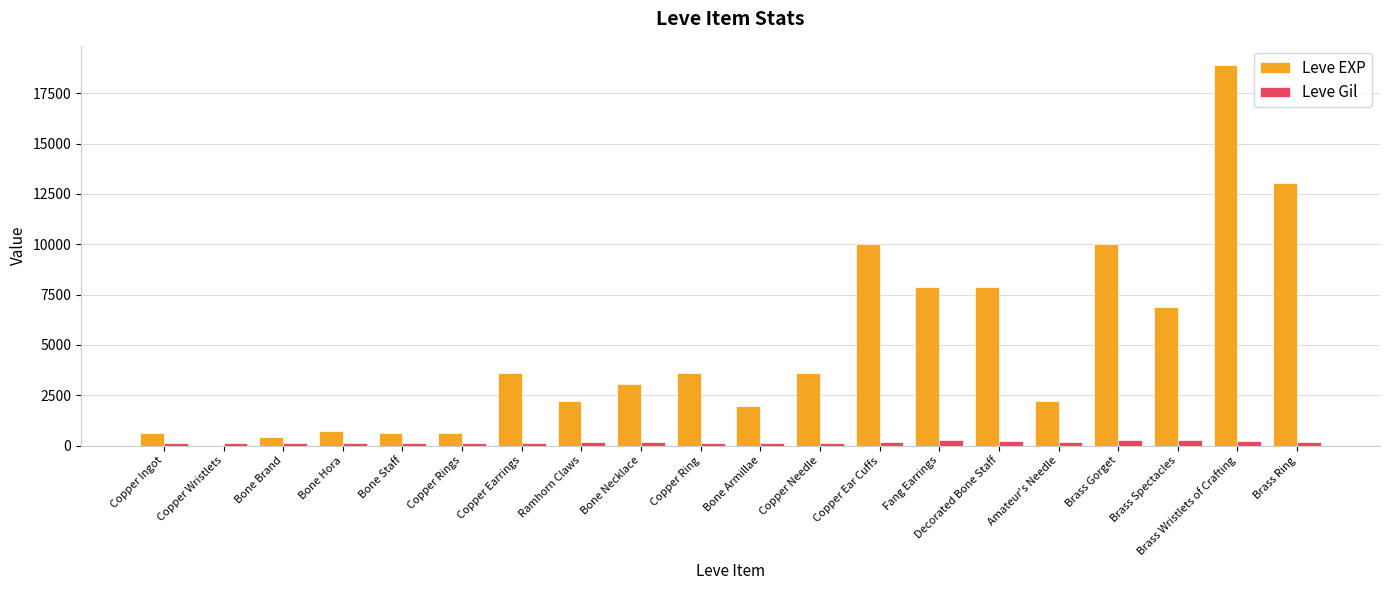

What is the total value across all series at Bone Staff?

743